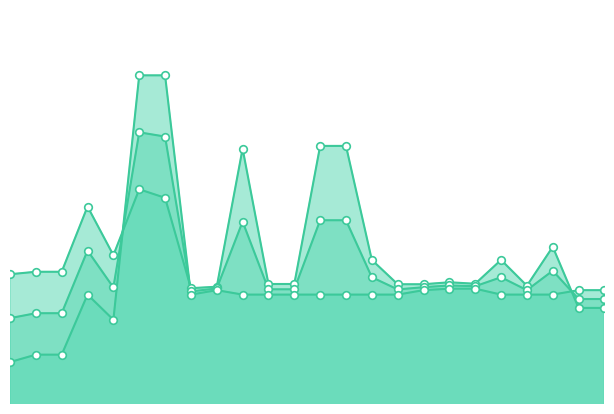

Which series contains the lowest Y value?

Scenario 3